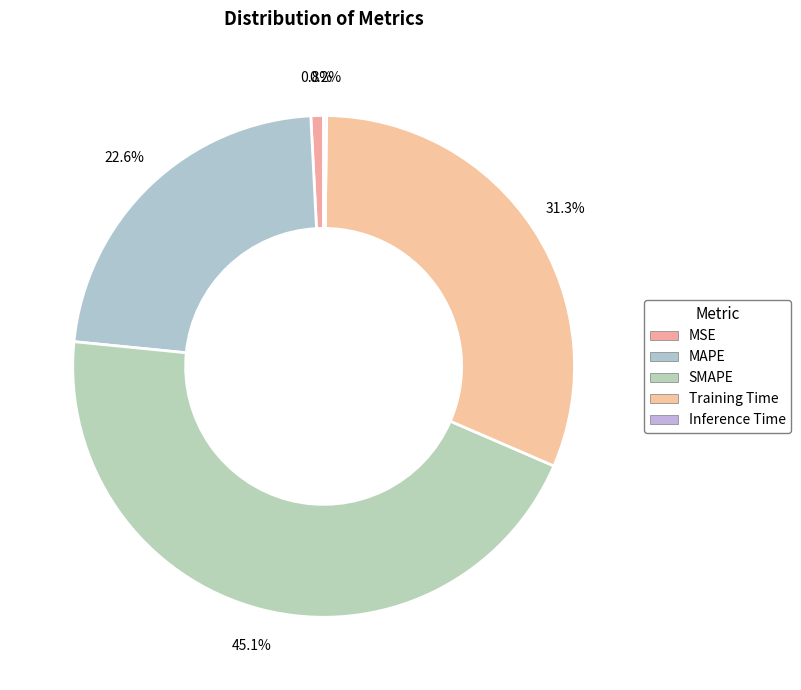

Does any single category account for the majority?

No